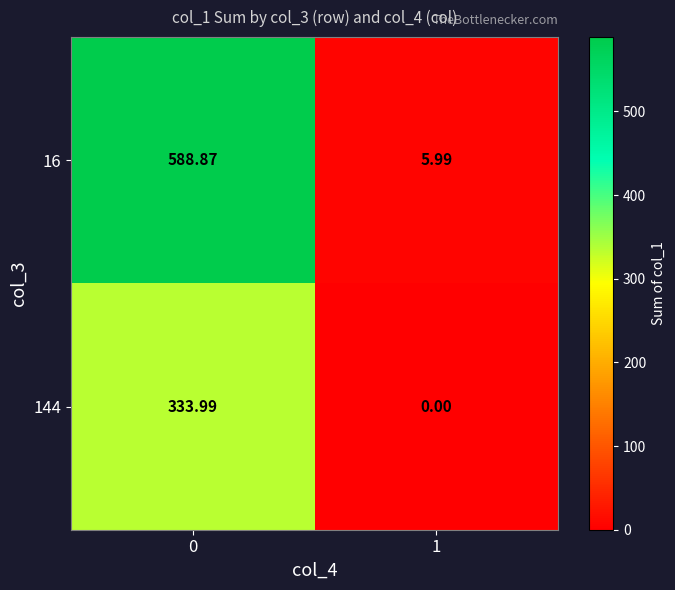

What is the difference between the highest and lowest values at 0?

254.9